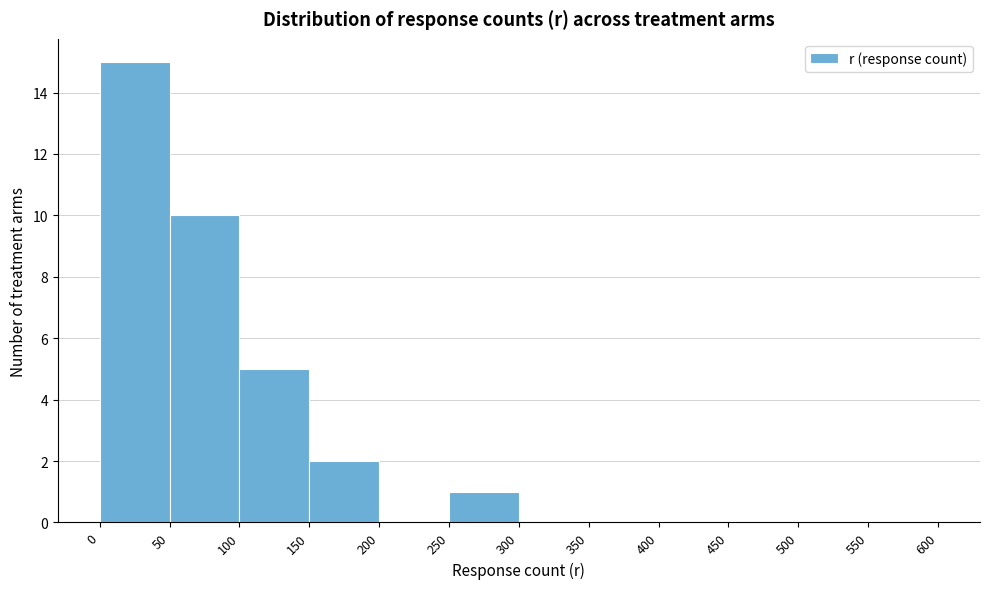

How tall is the bar that spans 50 to 100 on the x-axis? The values are not printed on the chart, so give them approximately, as read against the axis.

10